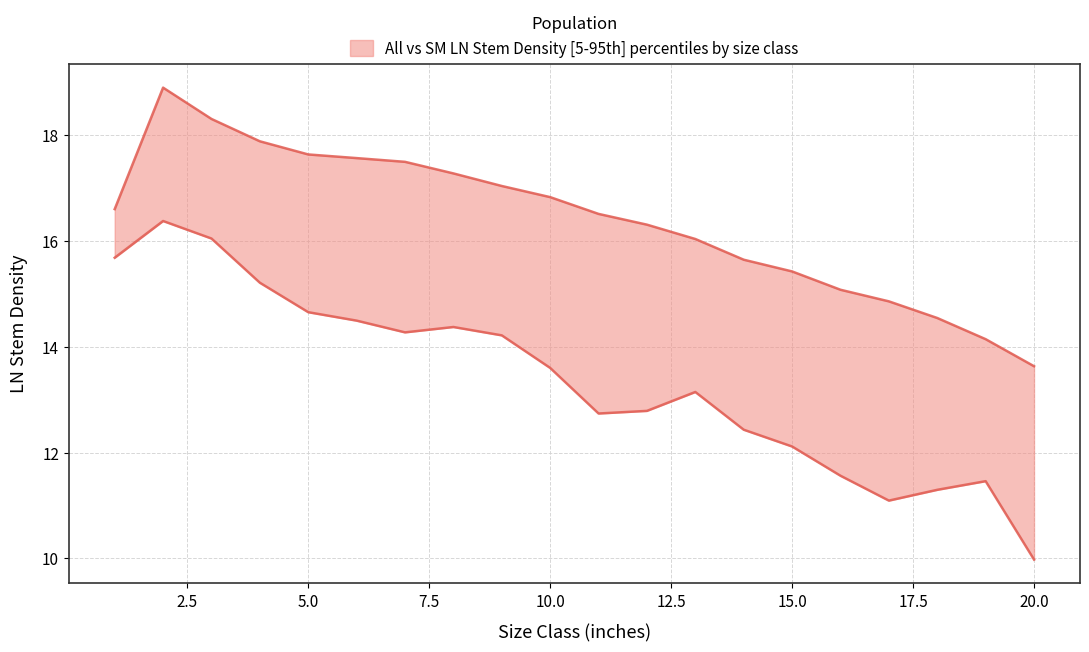

What is the maximum value shown in the chart?

18.9